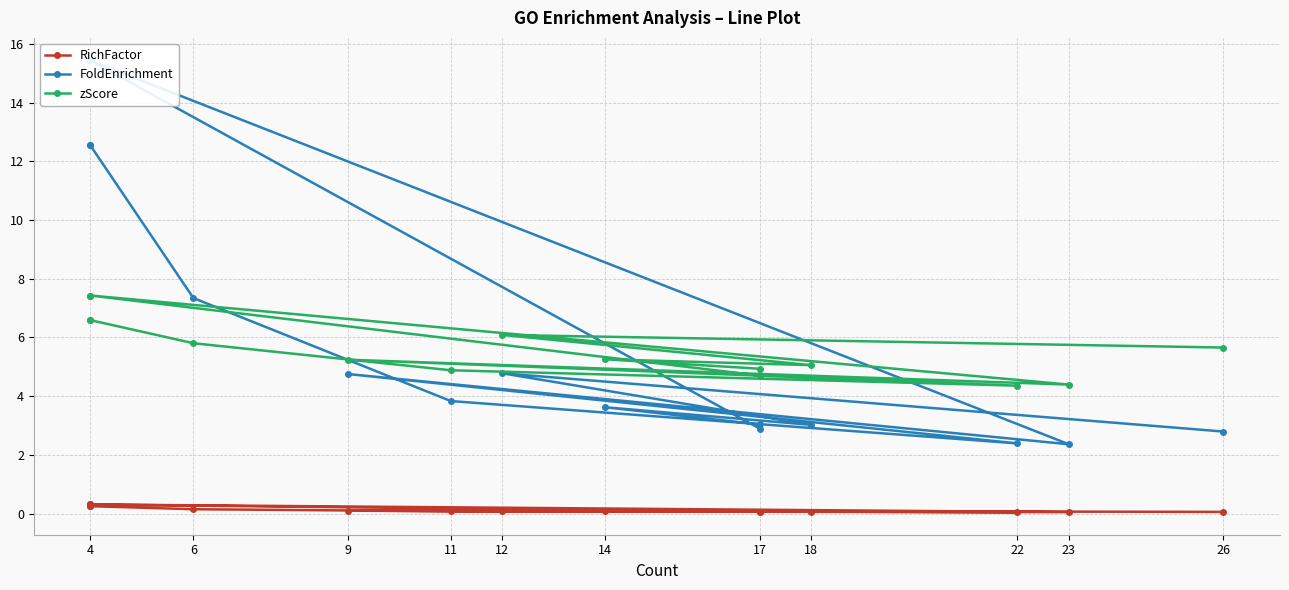

How many interior local peaks does the zScore series have?

3